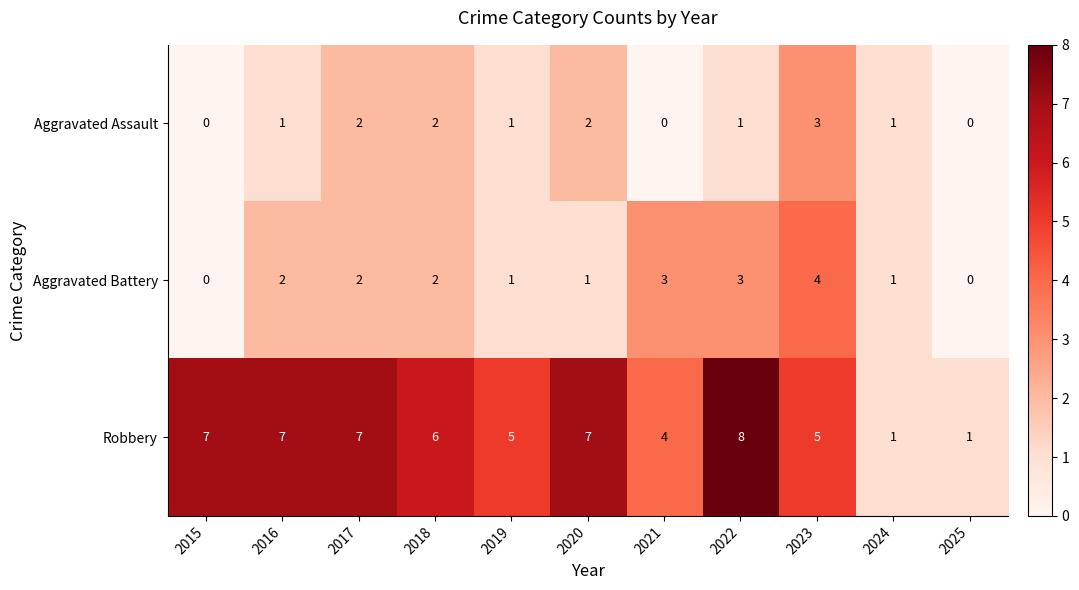

Read the Robbery value at 2019.

5